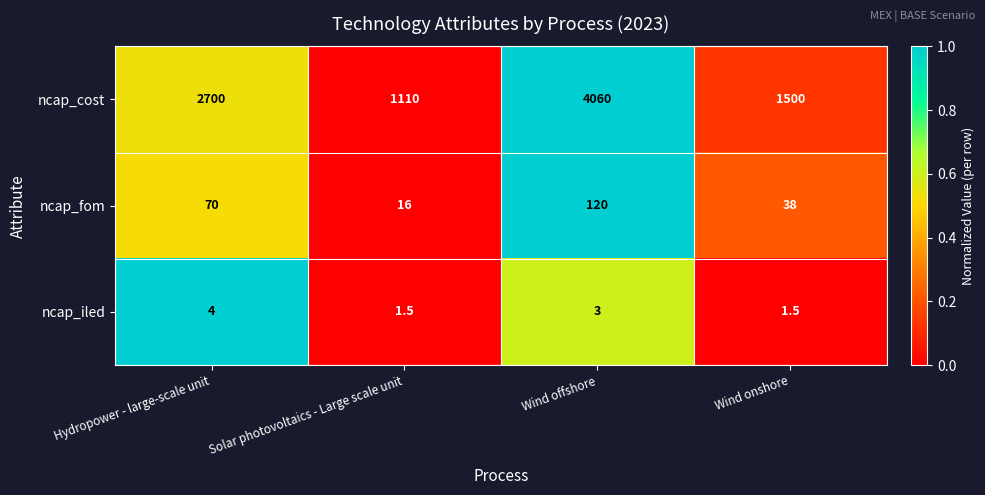

What is the difference between the second highest and minimum values in the ncap_iled series?

1.5